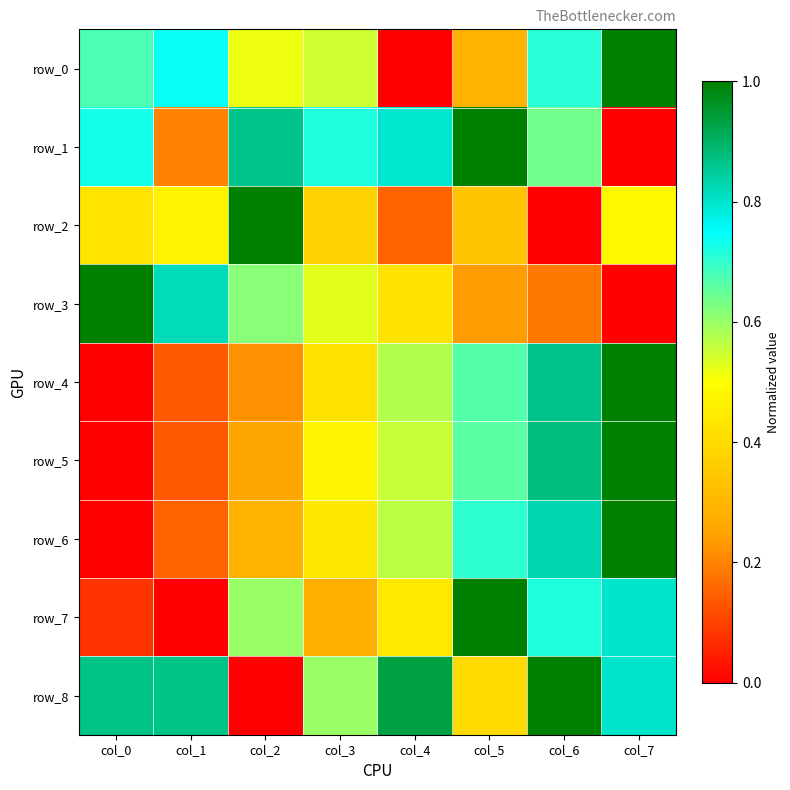

True or false: row_6 has a value of 0.4 at col_3.

True